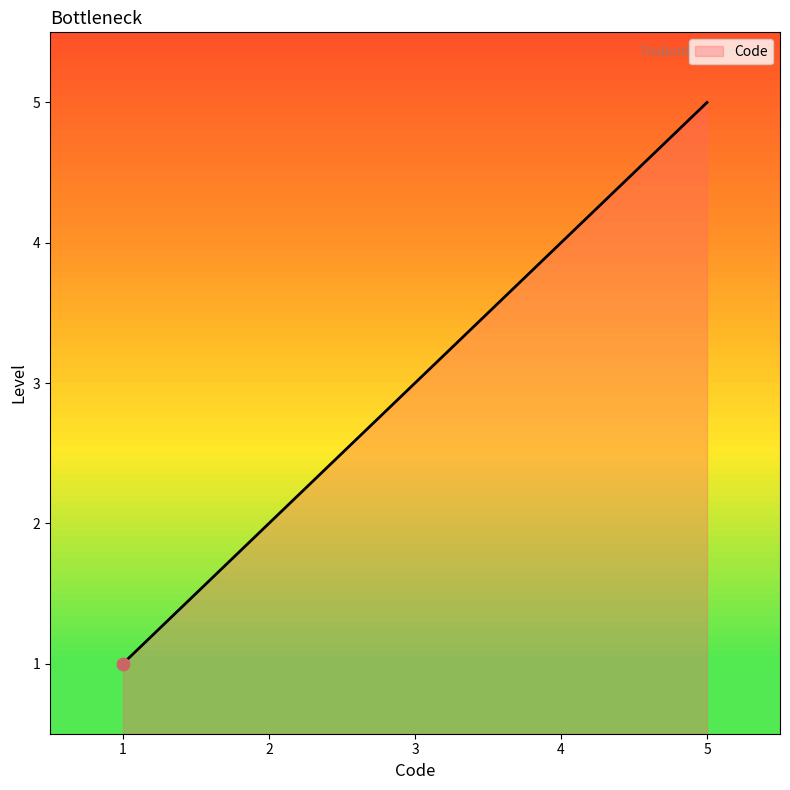

What is the change in value from 3 to 5?

+2